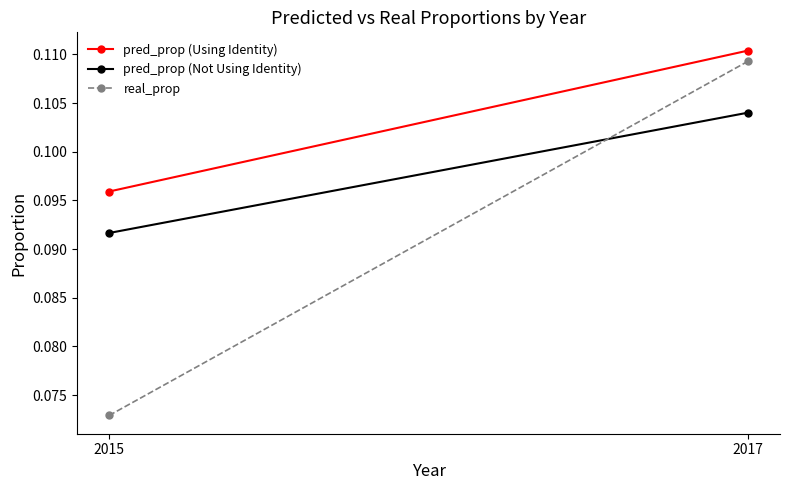

Is this an area chart (filled region under the line)?

No